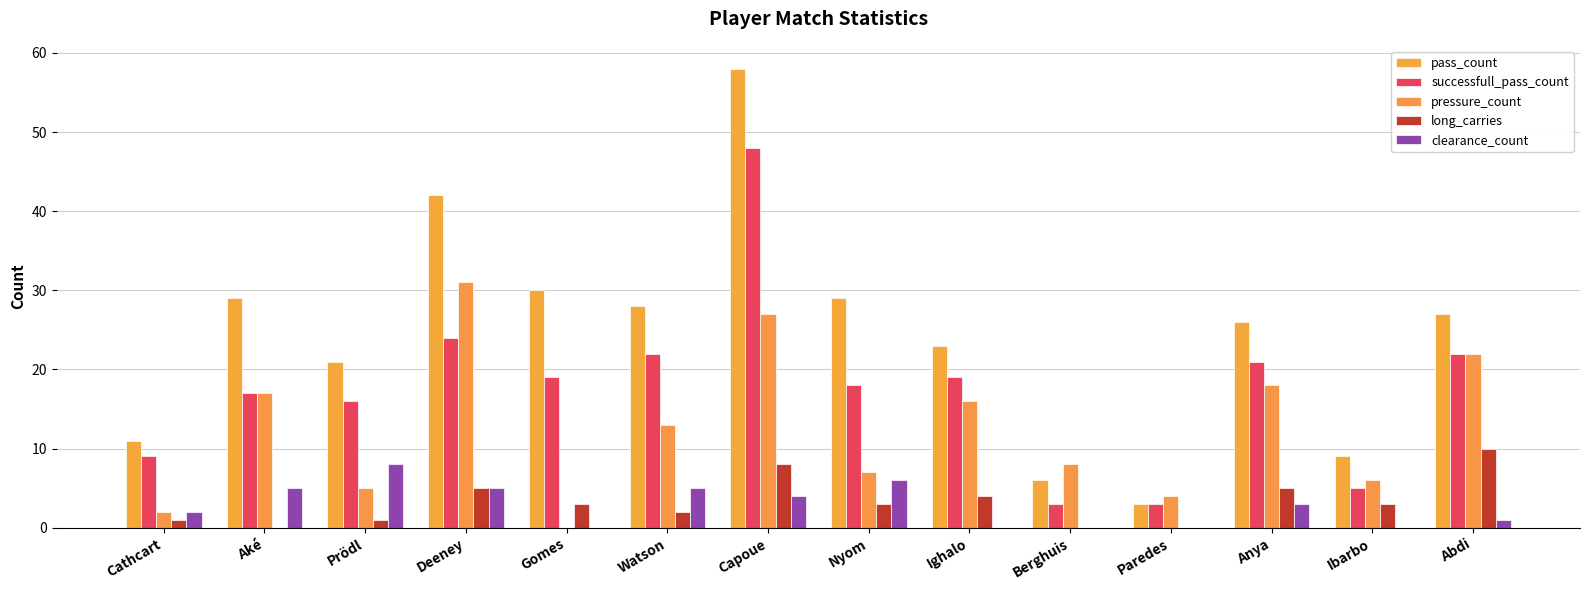

What is the maximum value for long_carries?

10